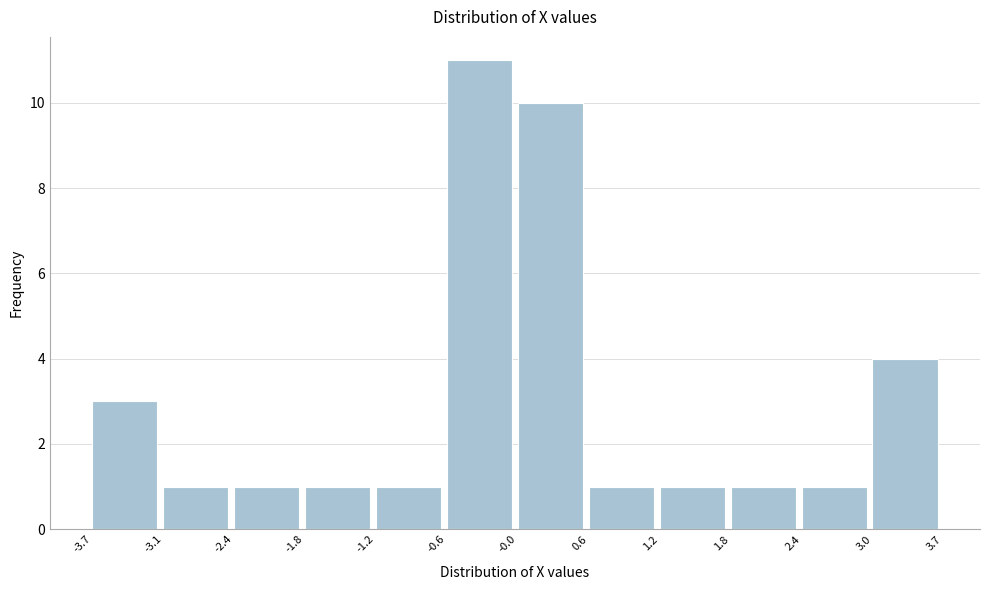

Which range on the x-axis has the tallest bar?

-0.6 to -0.0